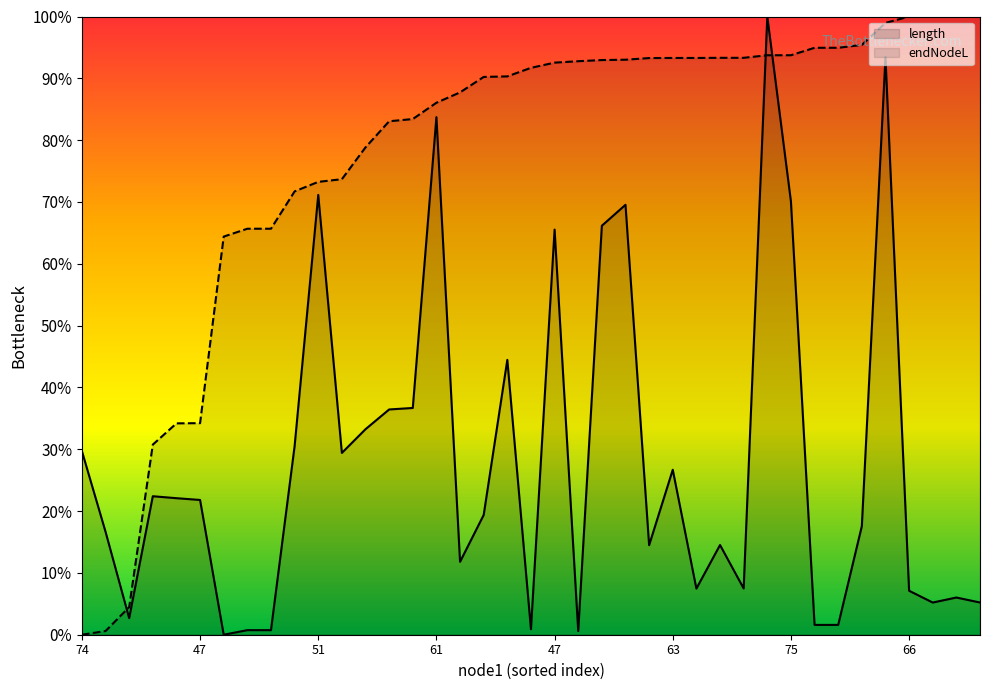

Is it true that endNodeL equals 56.1 at 74?

False